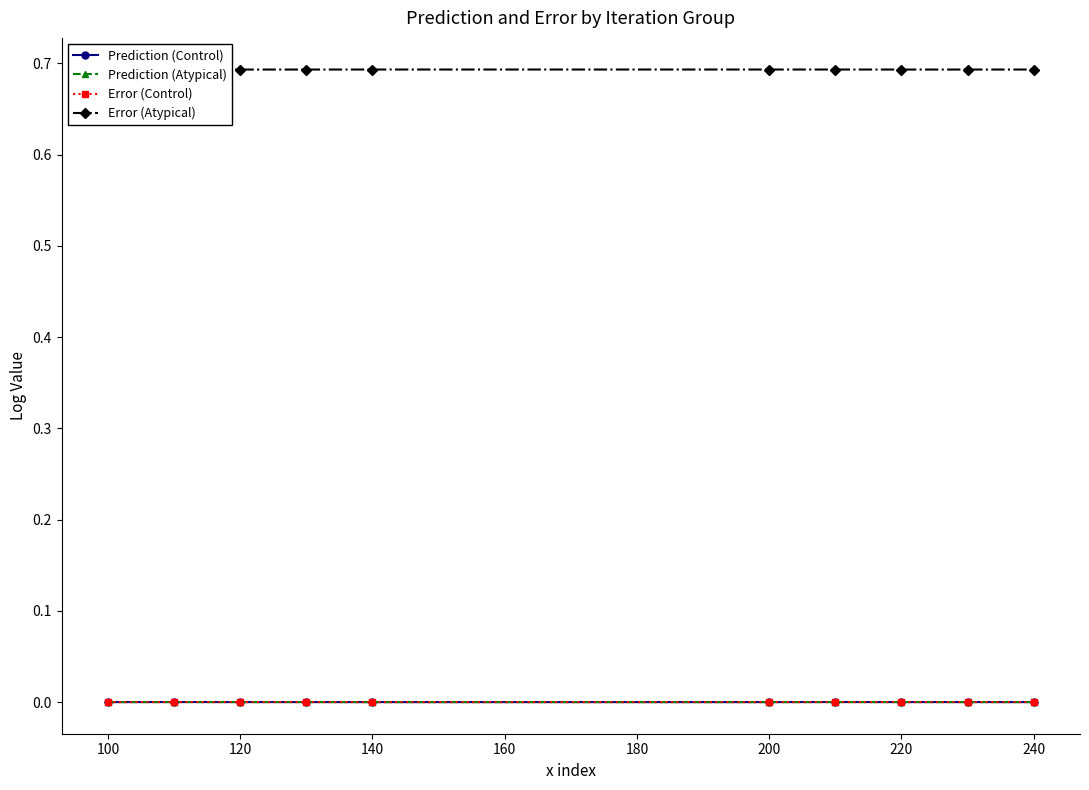

The Error (Control) series shows 0.0 at 100. True or false?

False